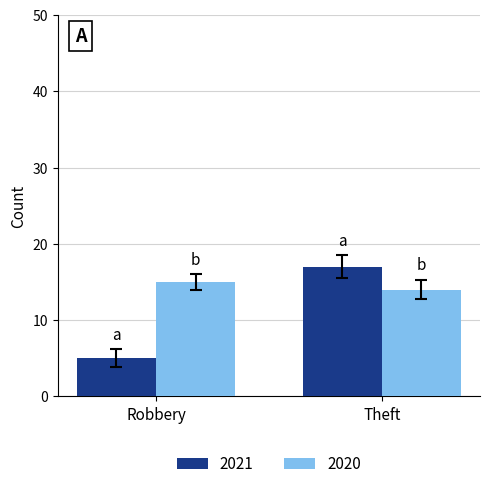

What is the minimum value for 2021?

5